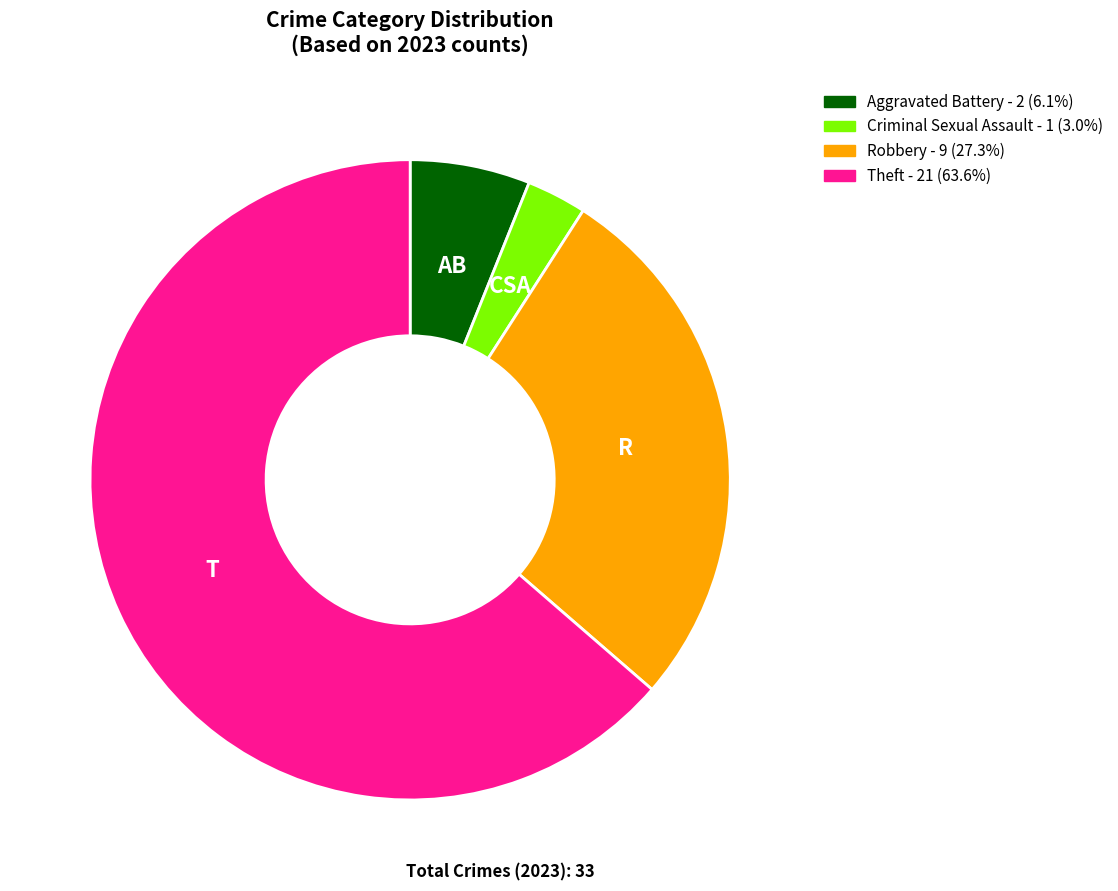

Is the sum of Aggravated Battery - 2 (6.1%) and Robbery - 9 (27.3%) greater than half?

No